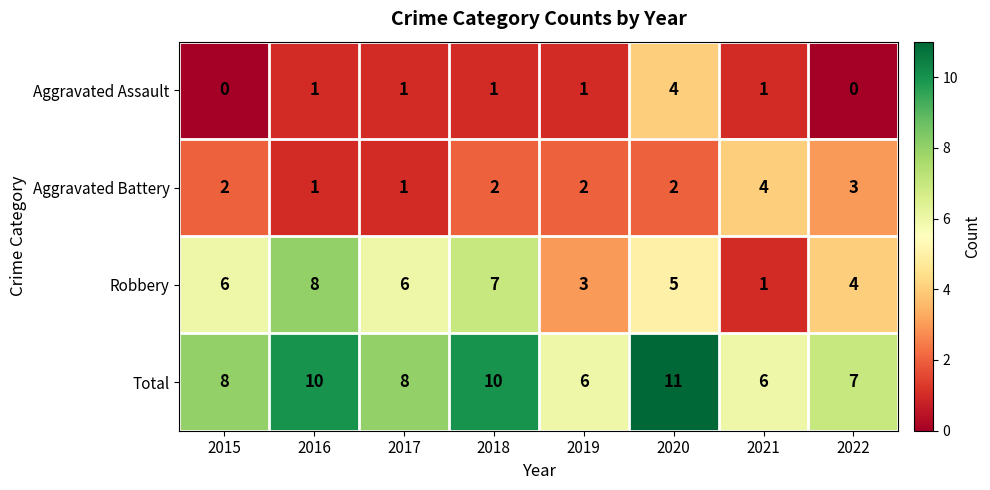

What is the difference between the highest and lowest values at 2021?

5